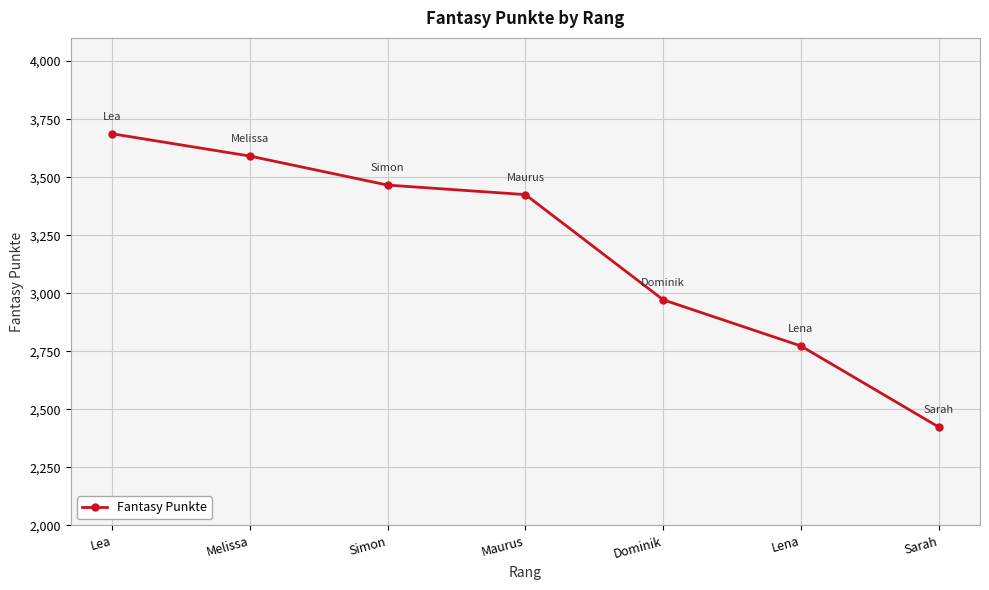

What is the difference between the values at Simon and Dominik?

494